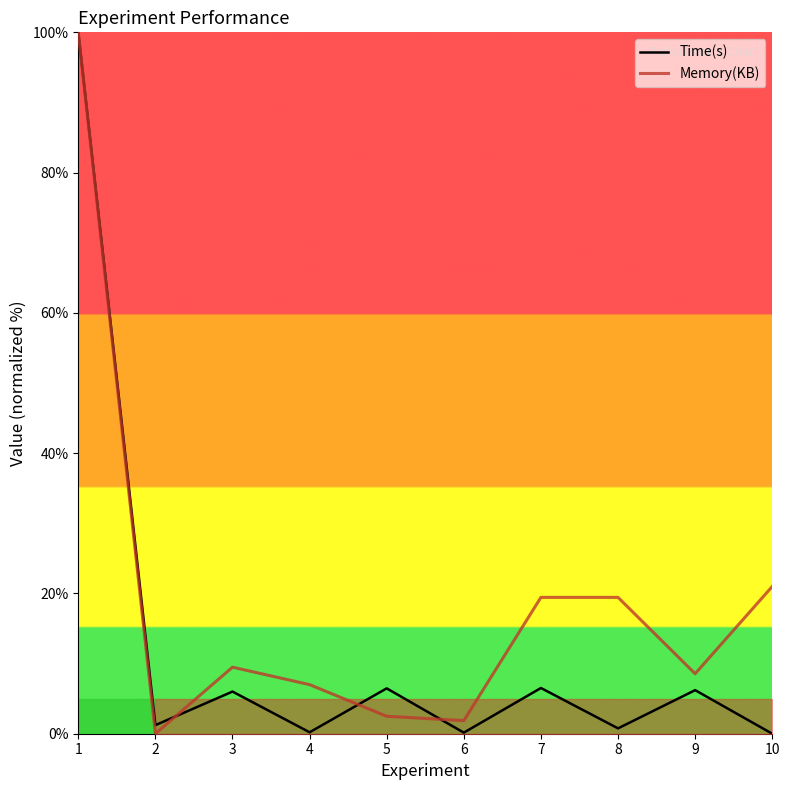

True or false: Time(s) has a value of 3.7 at 9.

False